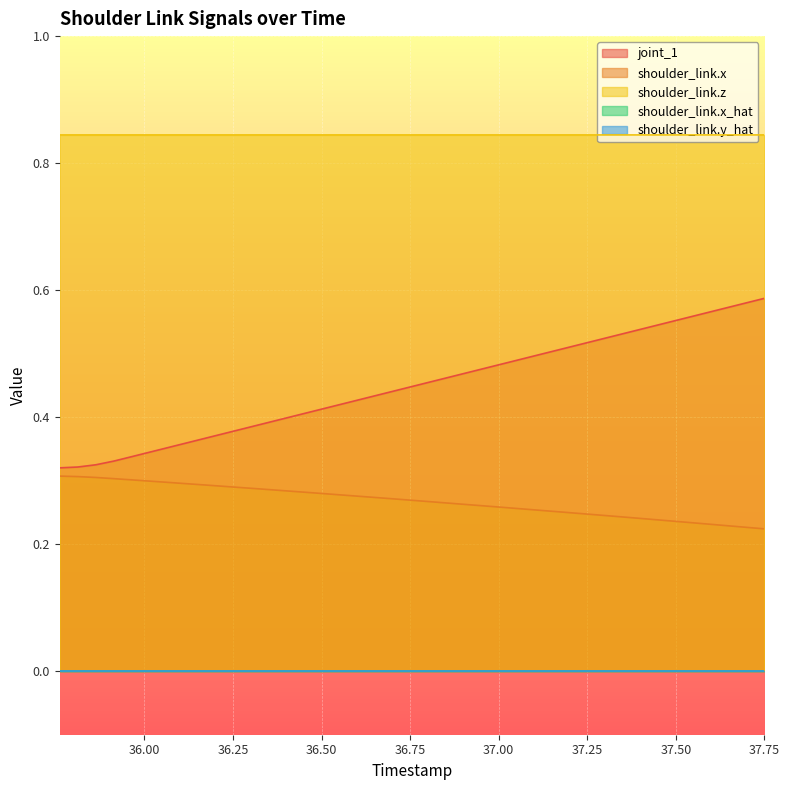

What is the label of the 14th point from the right?

37.087